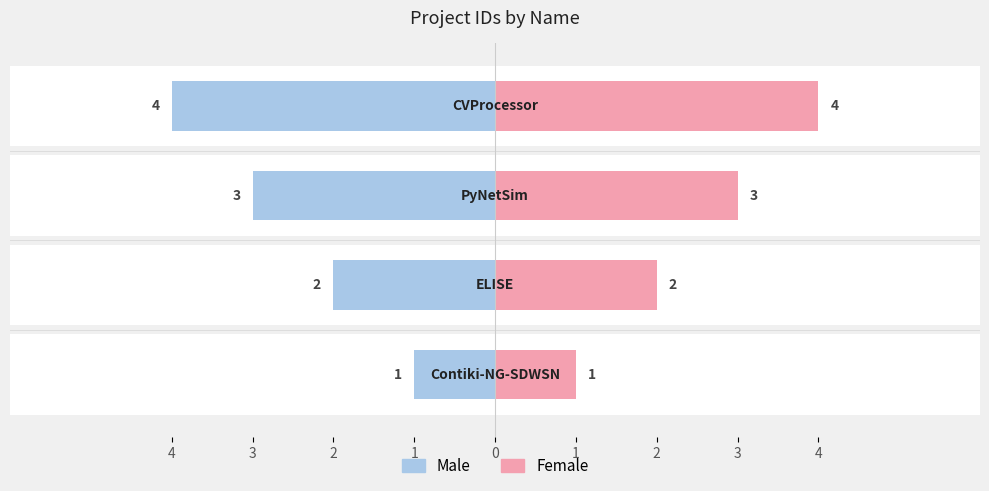

How many bars are there in total?

8